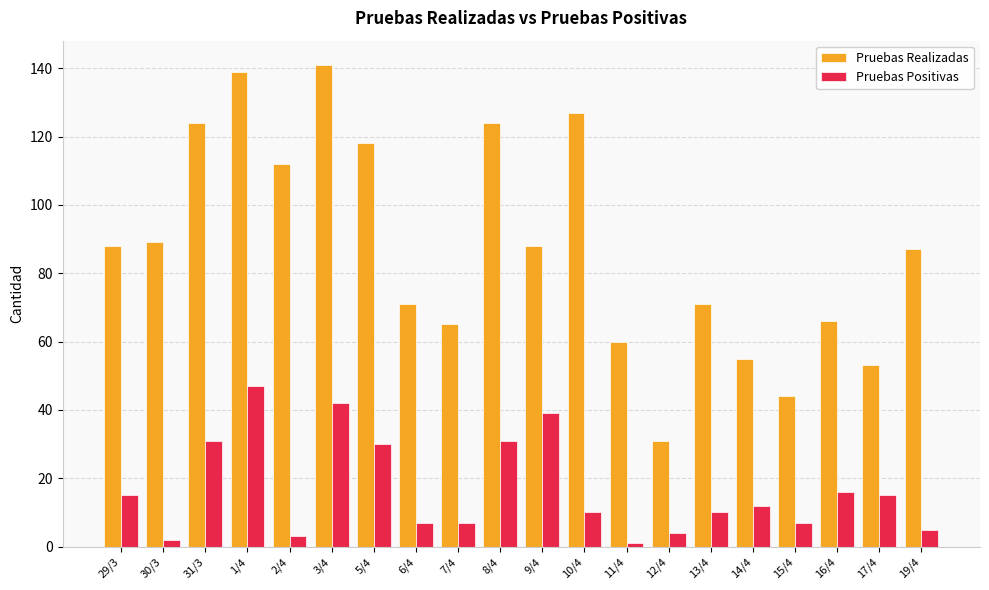

At which category is the sum across all series the highest?

1/4